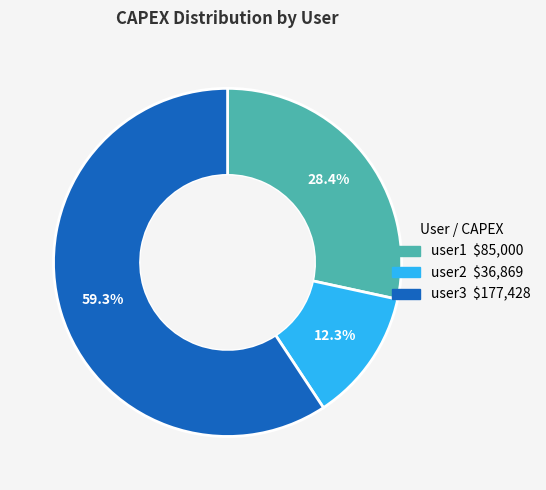

Between user3 and user2, which is larger?

user3